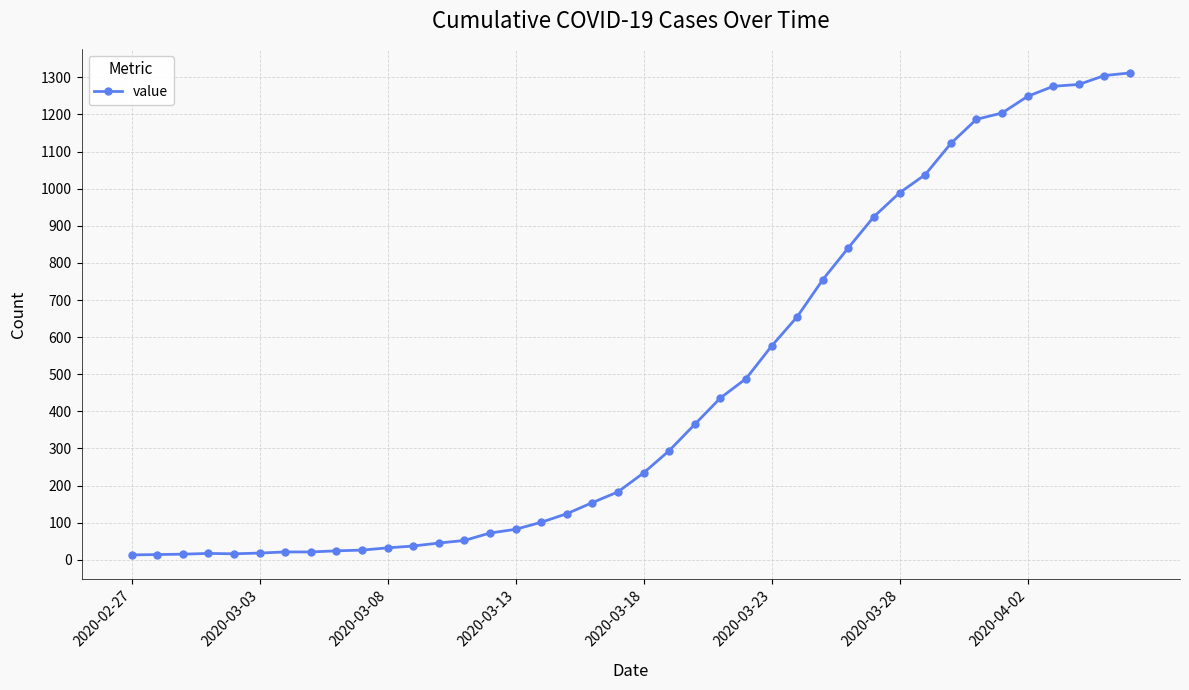

What is the smallest value displayed?

13